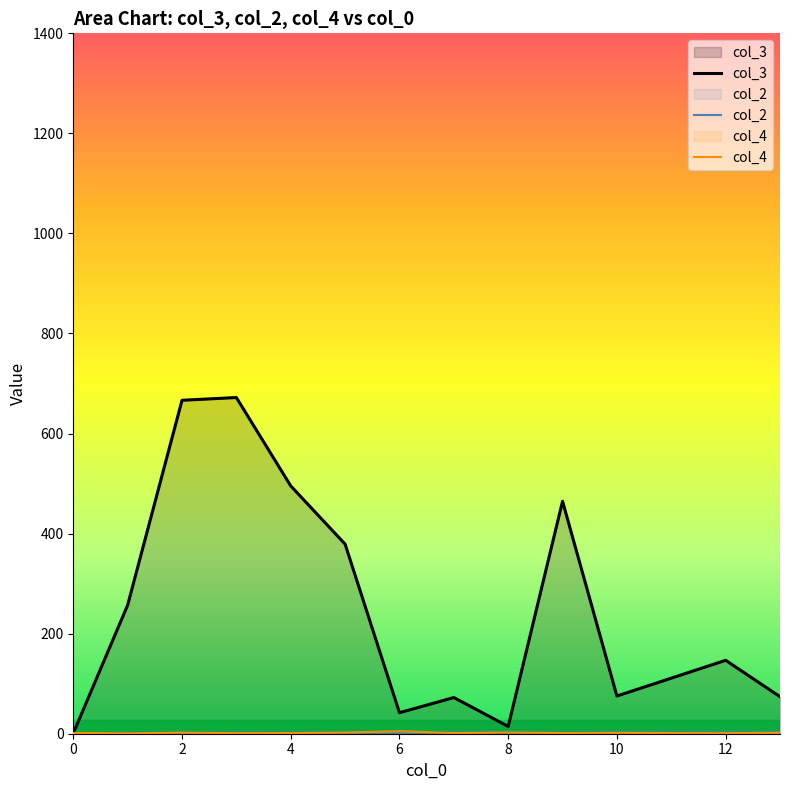

Which series has the largest range (max minus min)?

col_3